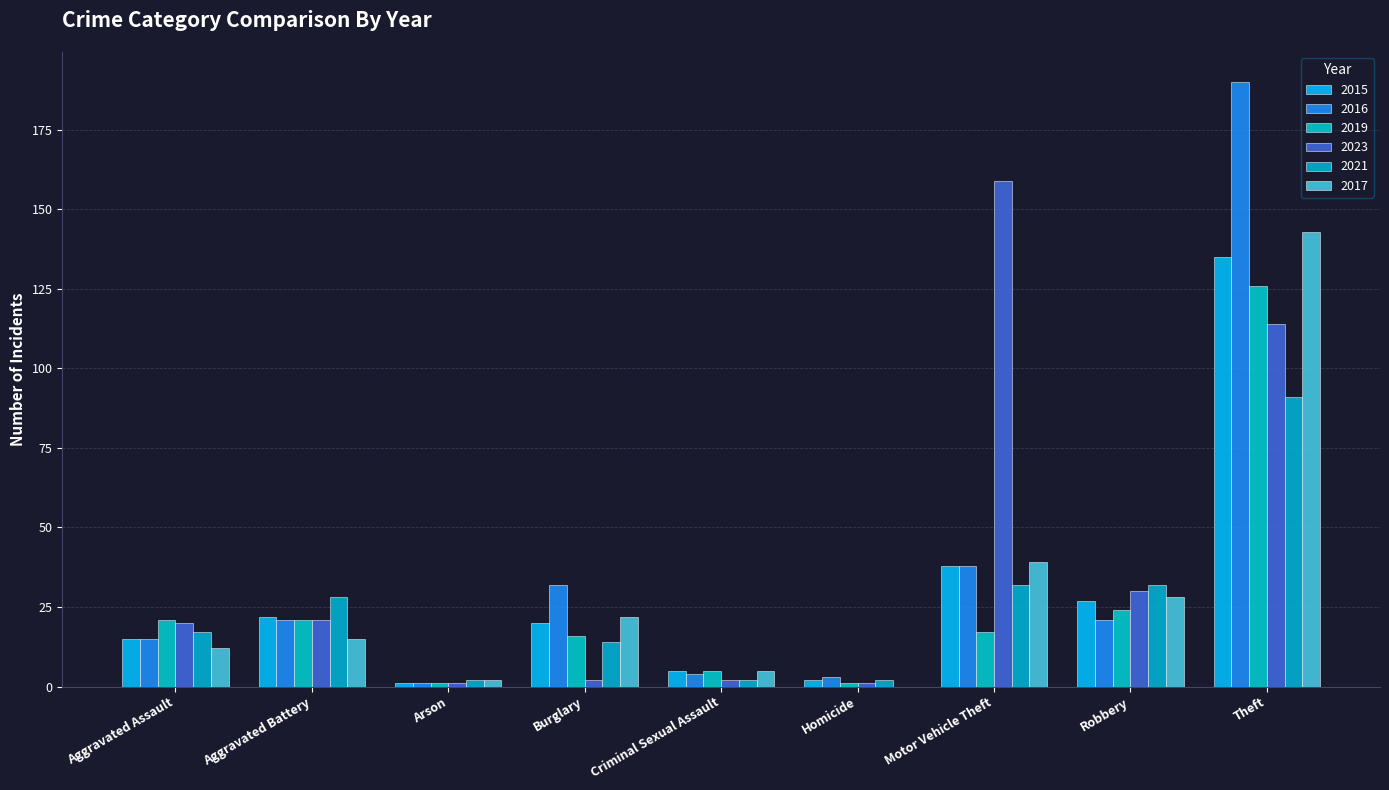

At how many categories does at least one series exceed 142?

2